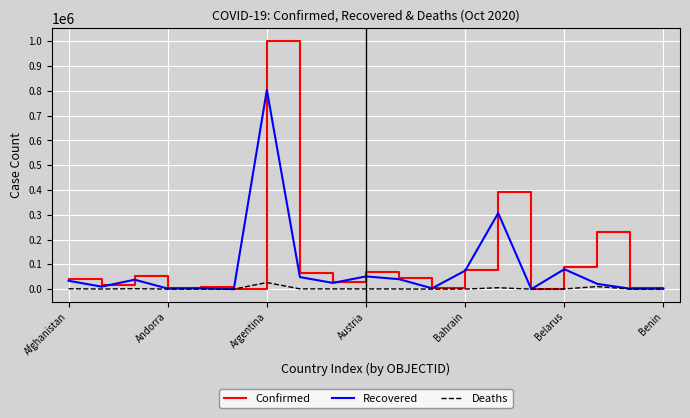

List the series in order of their overall mean, lowest first.

Deaths, Recovered, Confirmed